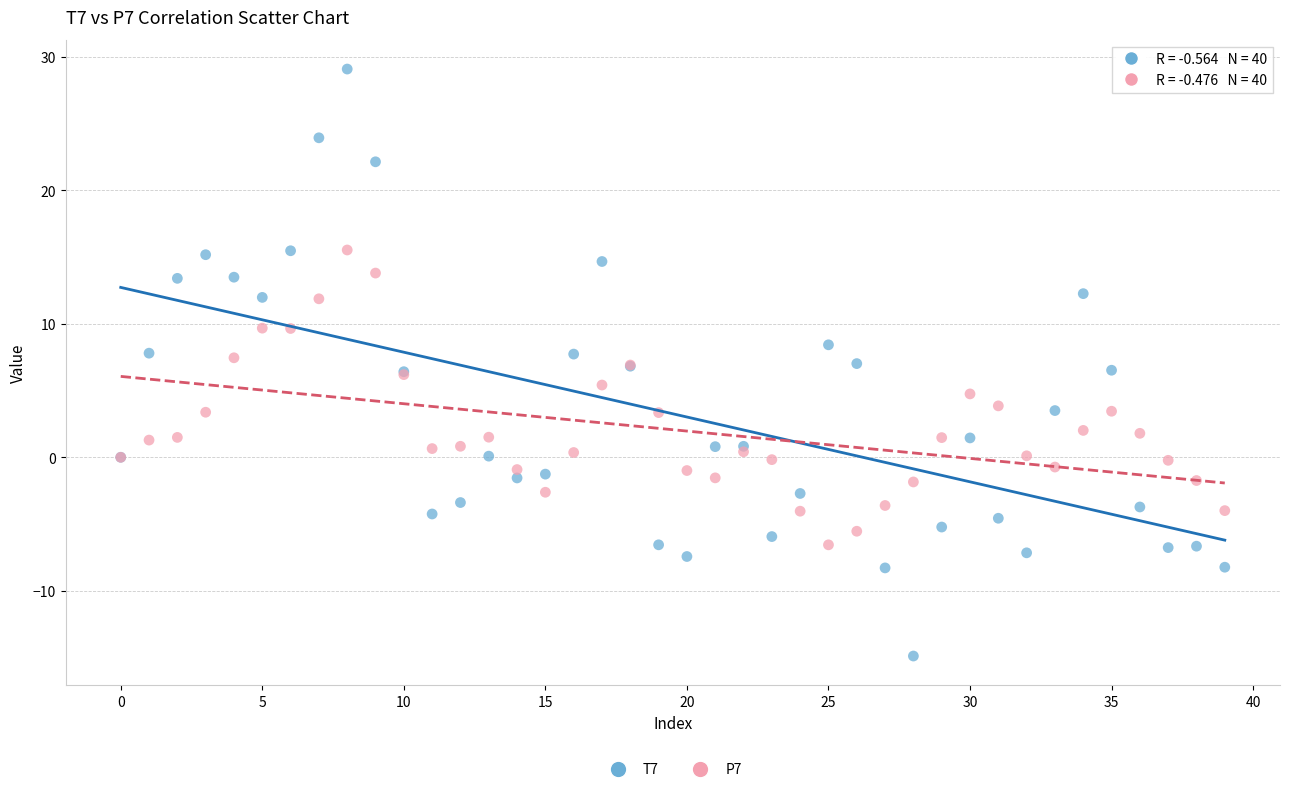

Which series has the largest Y range (max minus min)?

T7